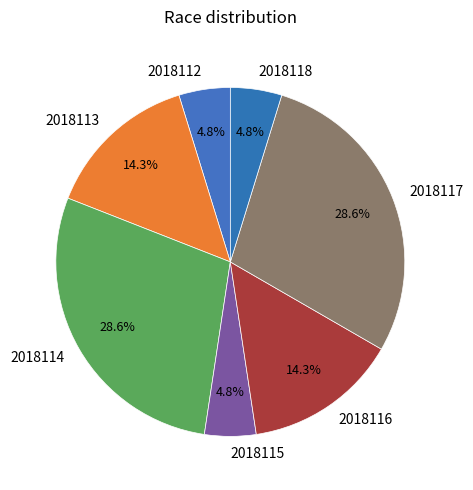

Which has a higher value, 2018113 or 2018115?

2018113